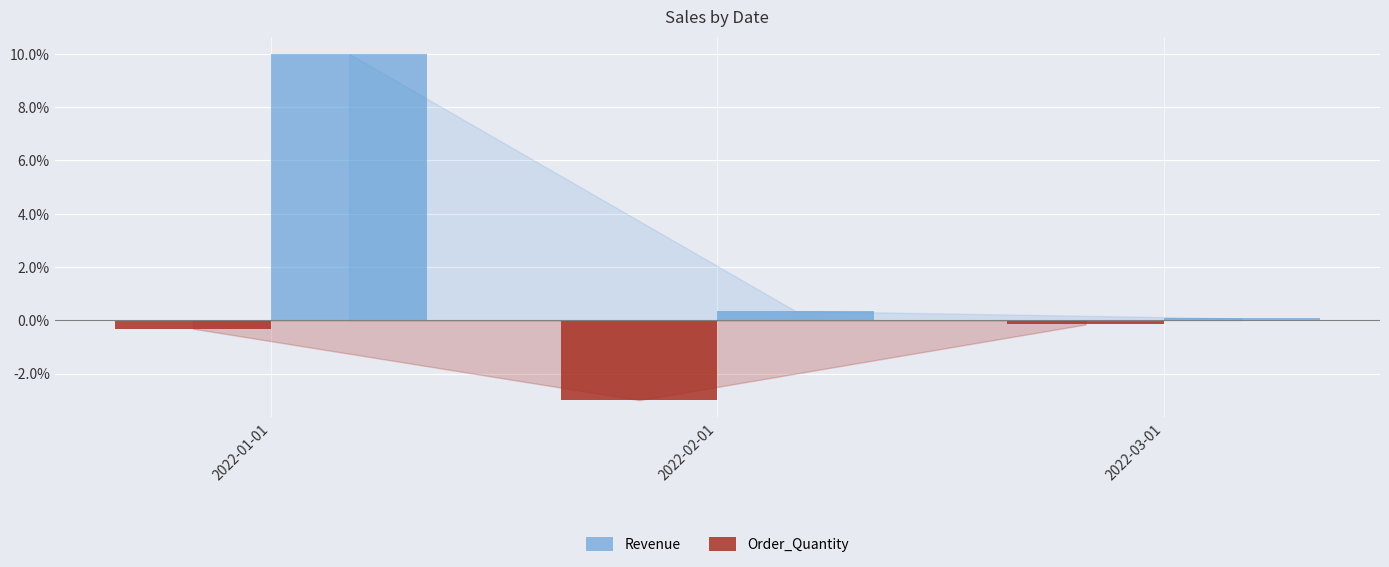

The Order_Quantity series shows -0.3 at 2022-01-01. True or false?

True